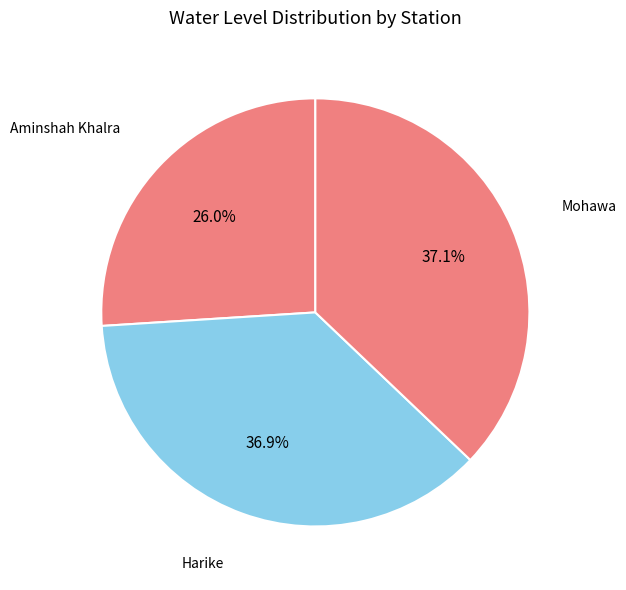

How many segments does this pie chart have?

3